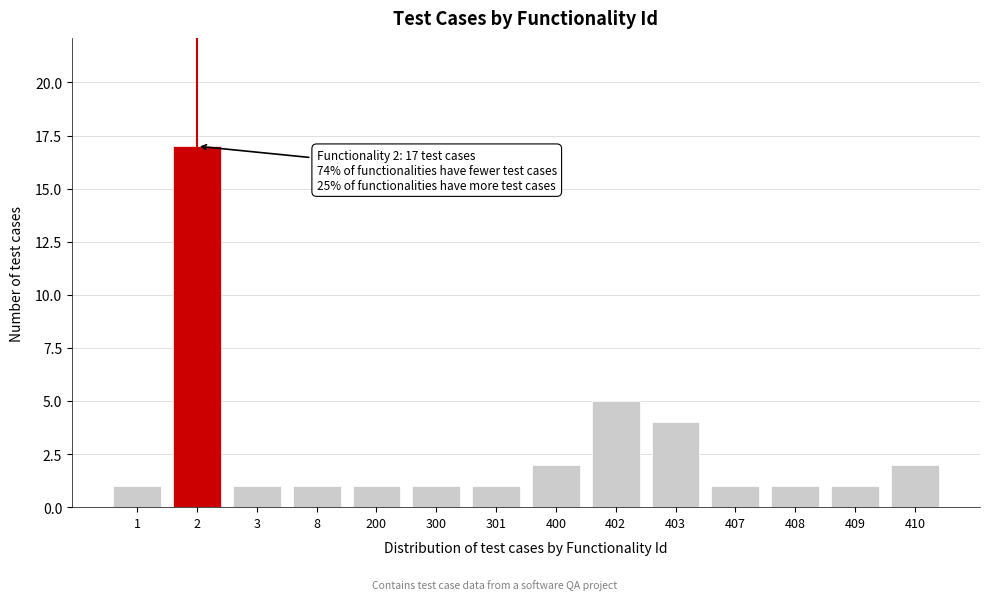

Reading left to right, transcribe all the data shown in this chart.

1	17	1	1	1	1	1	2	5	4	1	1	1	2